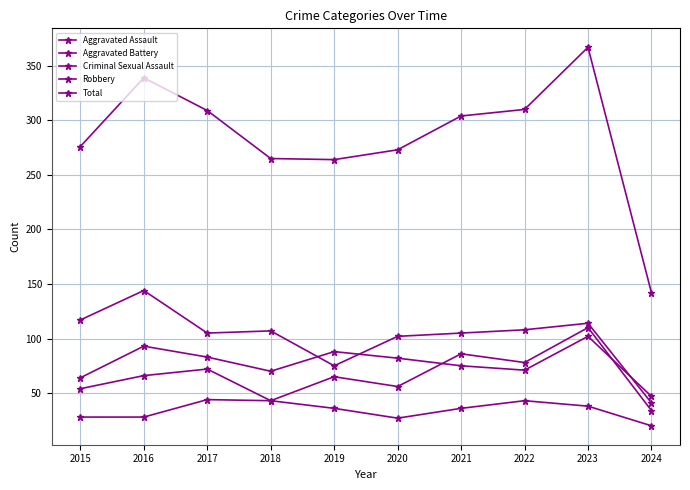

Is the value of Criminal Sexual Assault at 2017 greater than the value of Total at 2023?

No